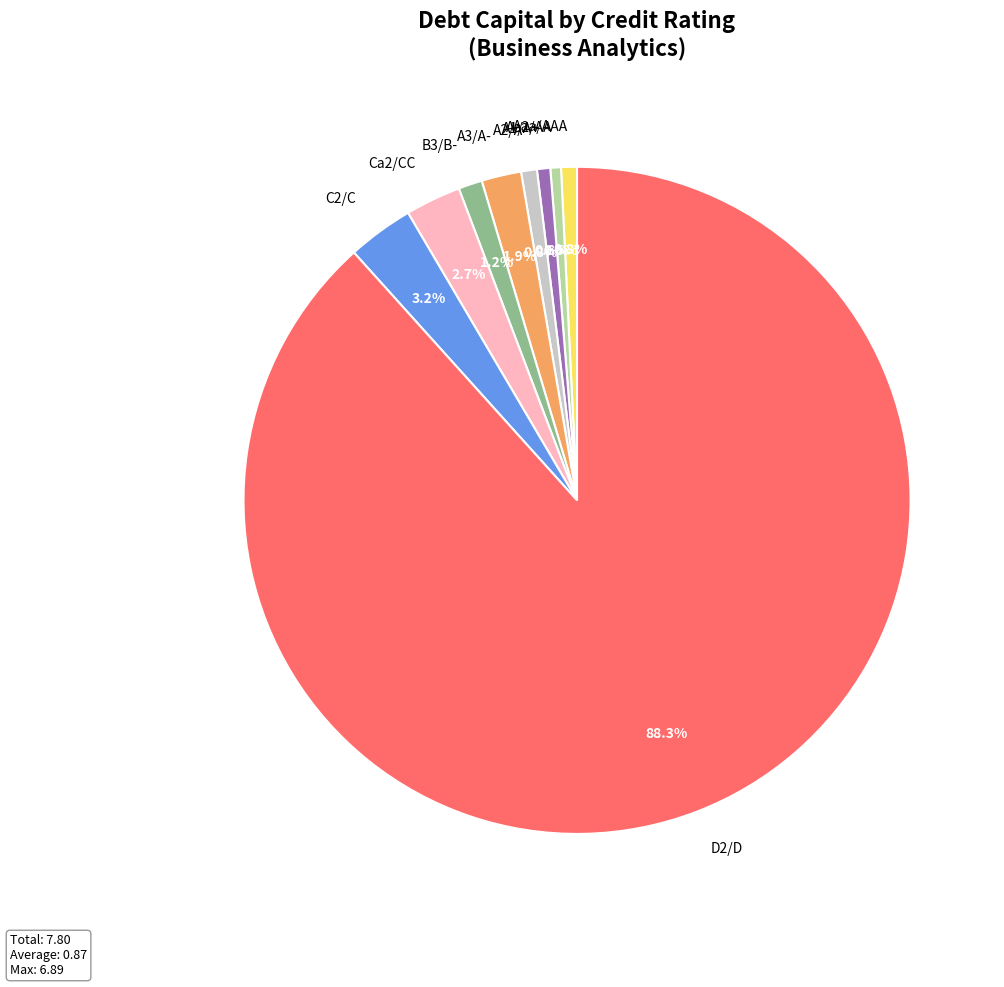

Which category has the biggest portion of the pie?

D2/D